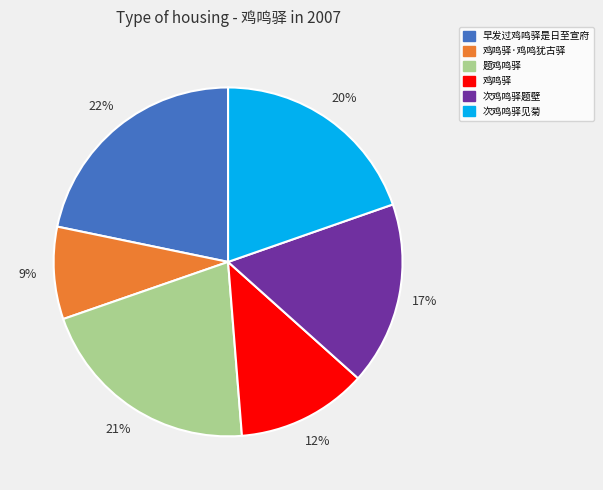

Count the number of slices in the pie.

6